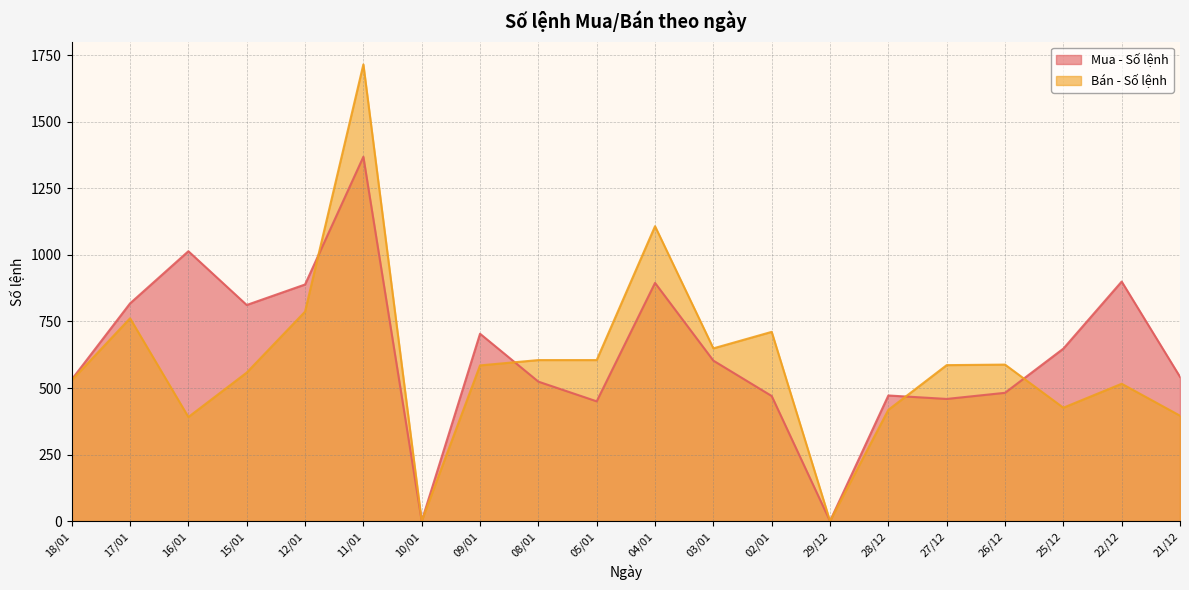

Read the Mua - Số lệnh value at 04/01, to the nearest 50.

900